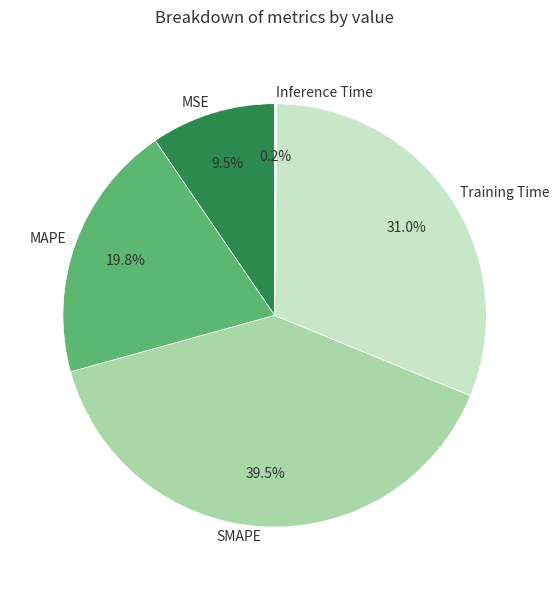

Is it true that MAPE is 30% of the pie?

False